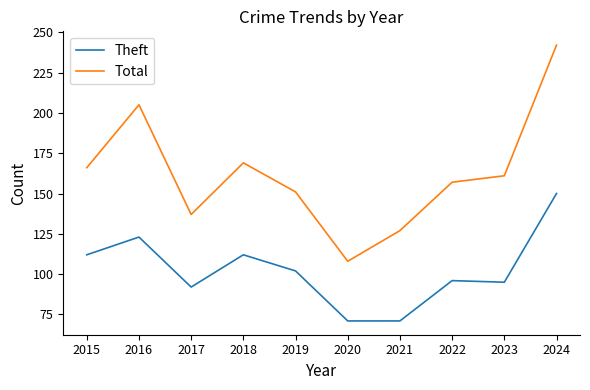

Rank the series at 2023 from lowest to highest value.

Theft, Total